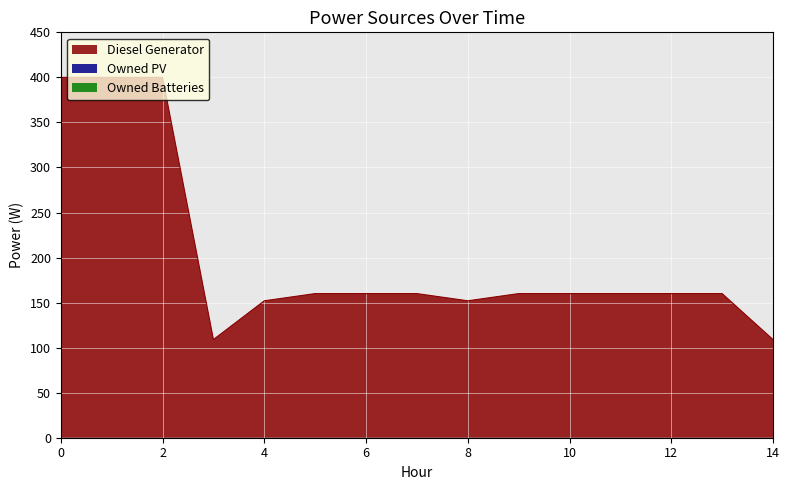

Reading left to right, extract all data points from this chart.

Diesel Generator: 0=400	1=400	2=400	3=109	4=152	5=160	6=160	7=160	8=152	9=160	10=160	11=160	12=160	13=160	14=109
Owned PV: 0=0	1=0	2=0	3=0	4=0	5=0	6=0	7=0	8=0	9=0	10=0	11=0	12=0	13=0	14=0
Owned Batteries: 0=0	1=0	2=0	3=0	4=0	5=0	6=0	7=0	8=0	9=0	10=0	11=0	12=0	13=0	14=0